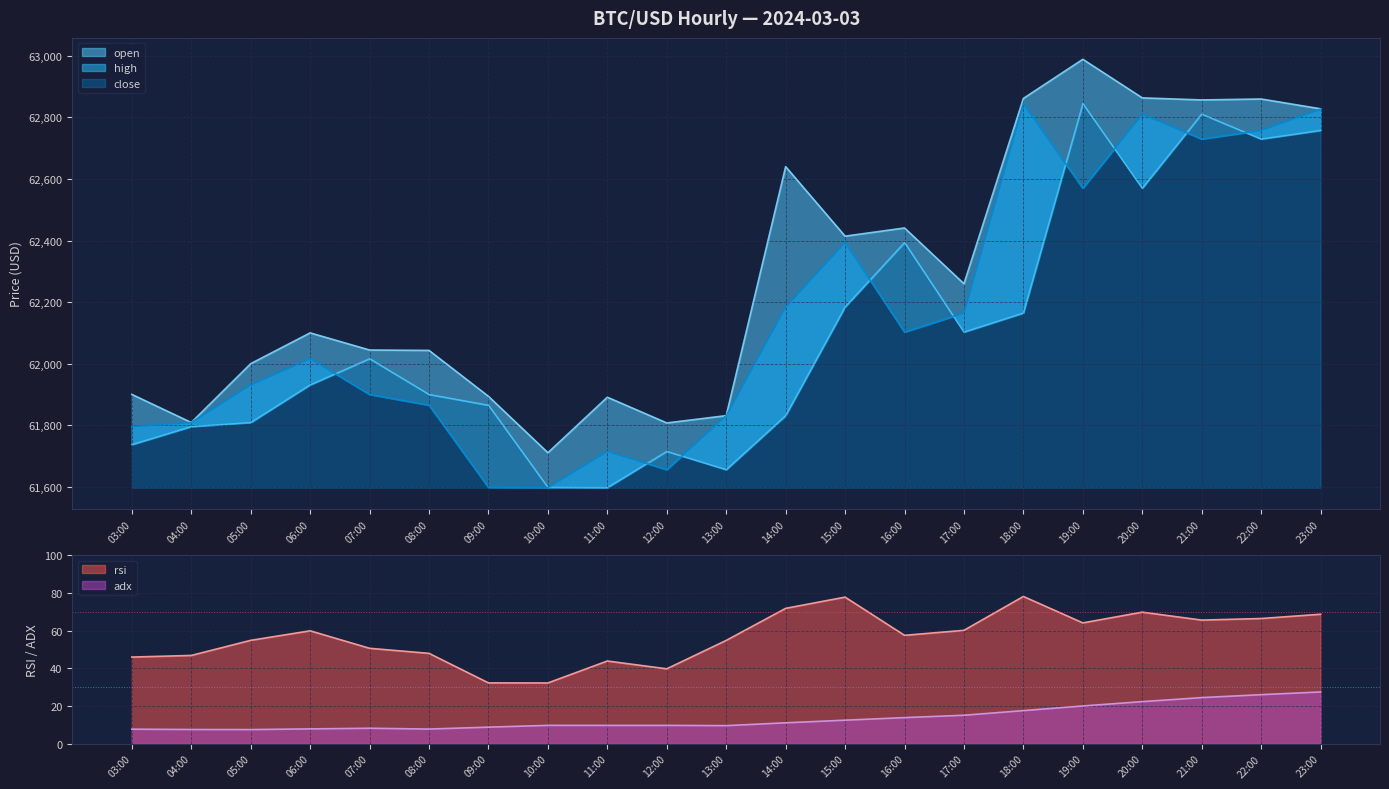

Does the chart have visible grid lines?

Yes